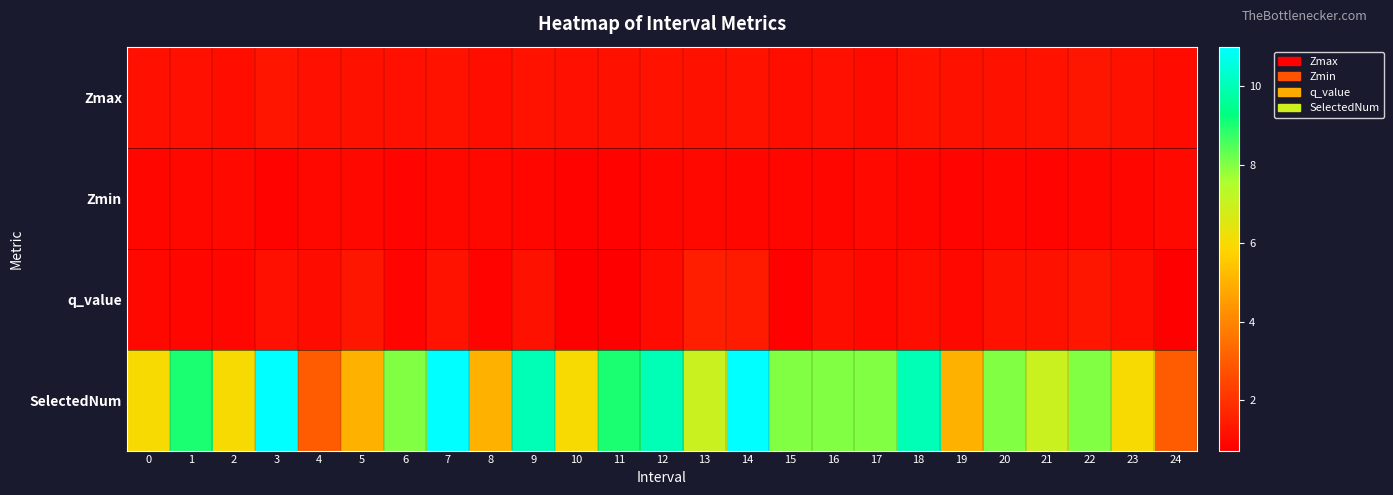

What is the total value across all series at 7?

14.4